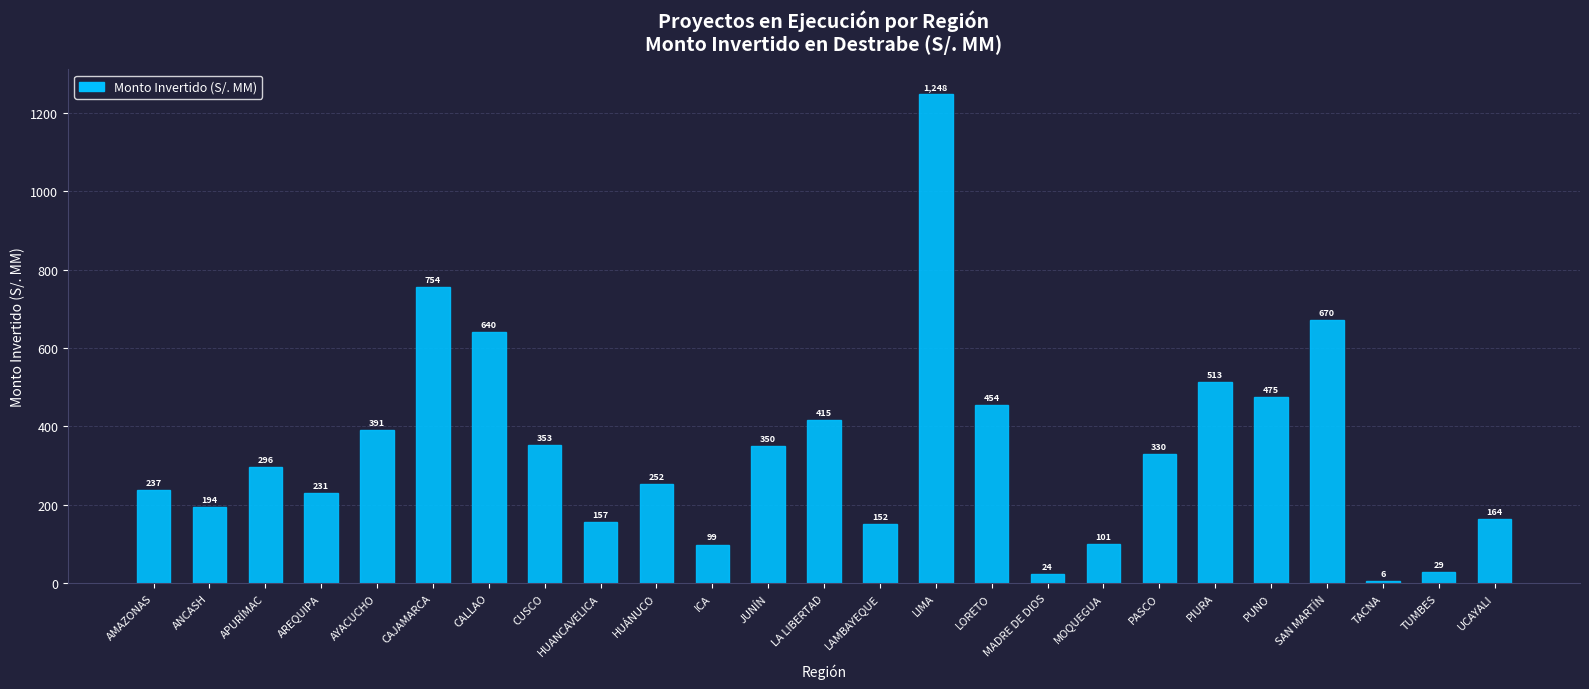

What is the smallest value displayed?

6.0